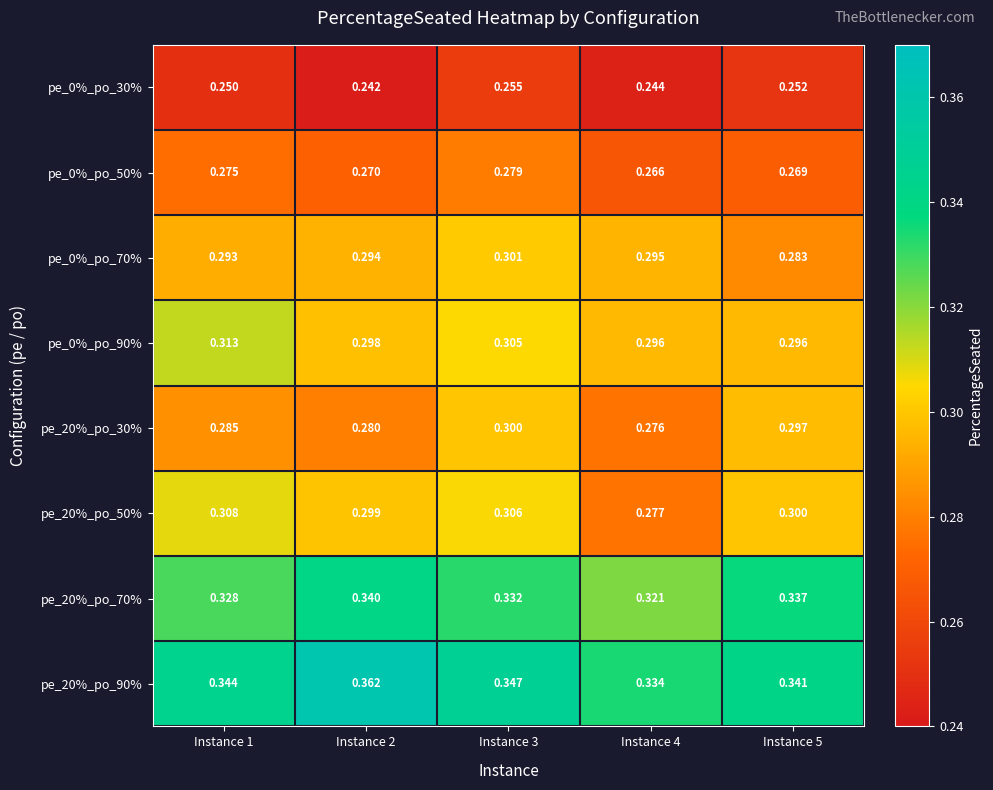

Is the value of pe_0%_po_90% at Instance 2 greater than the value of pe_20%_po_50% at Instance 3?

No